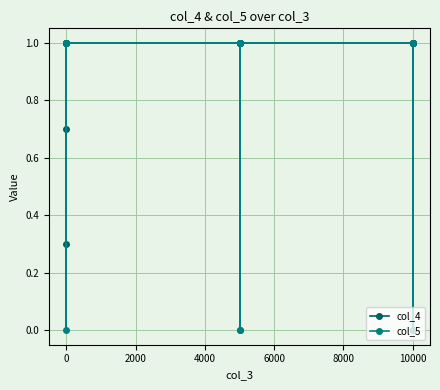

Is it true that col_5 equals 1.5 at 0?

False